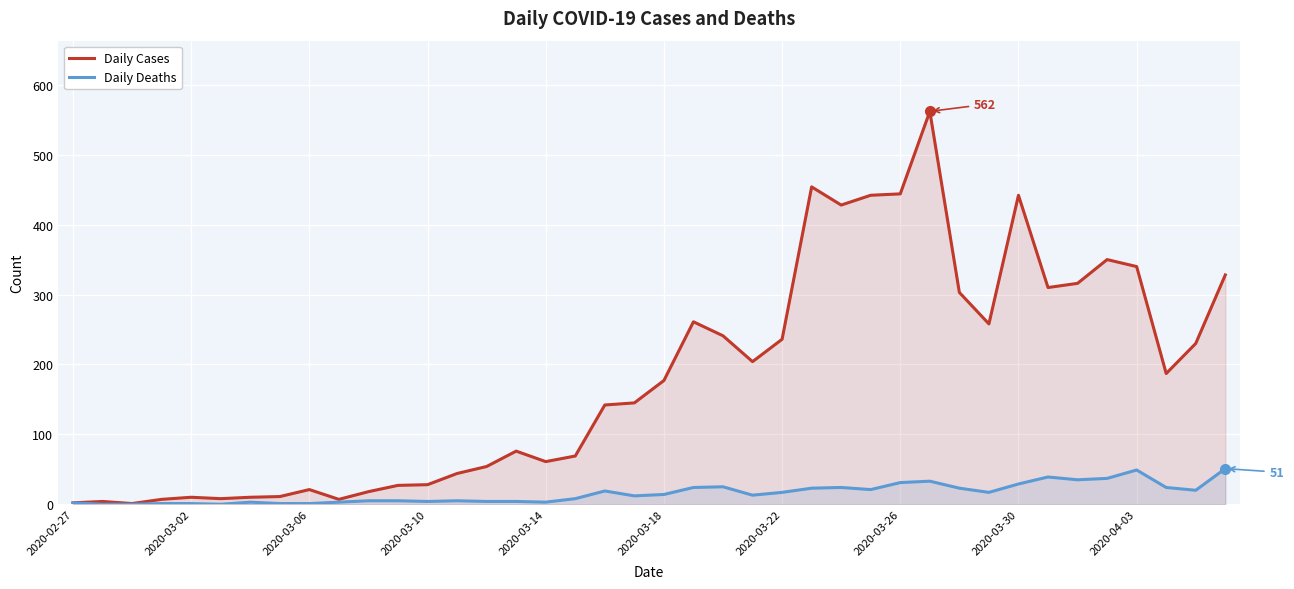

Which series has the largest range (max minus min)?

Daily Cases